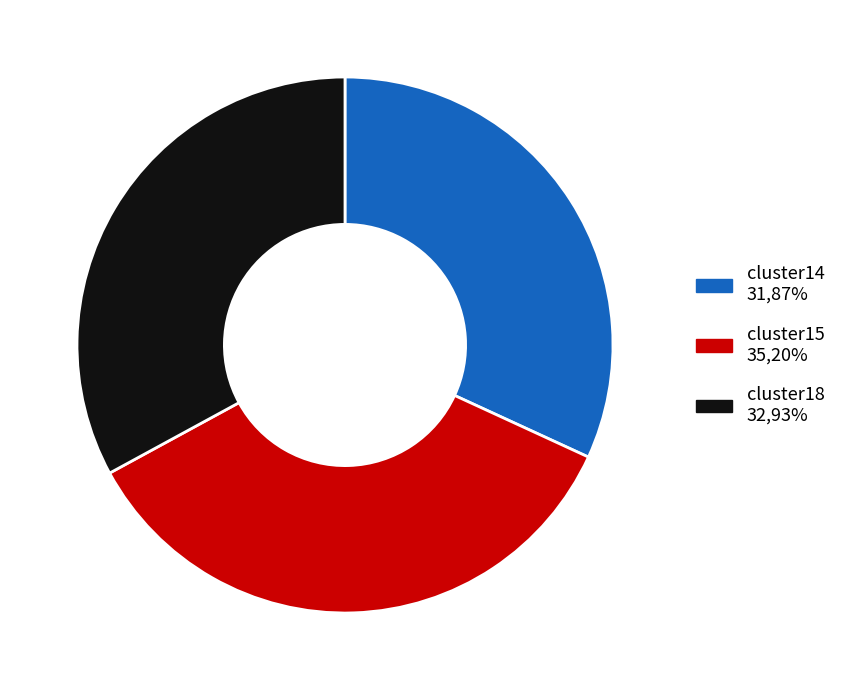

Is there any slice that represents more than half of the pie?

No